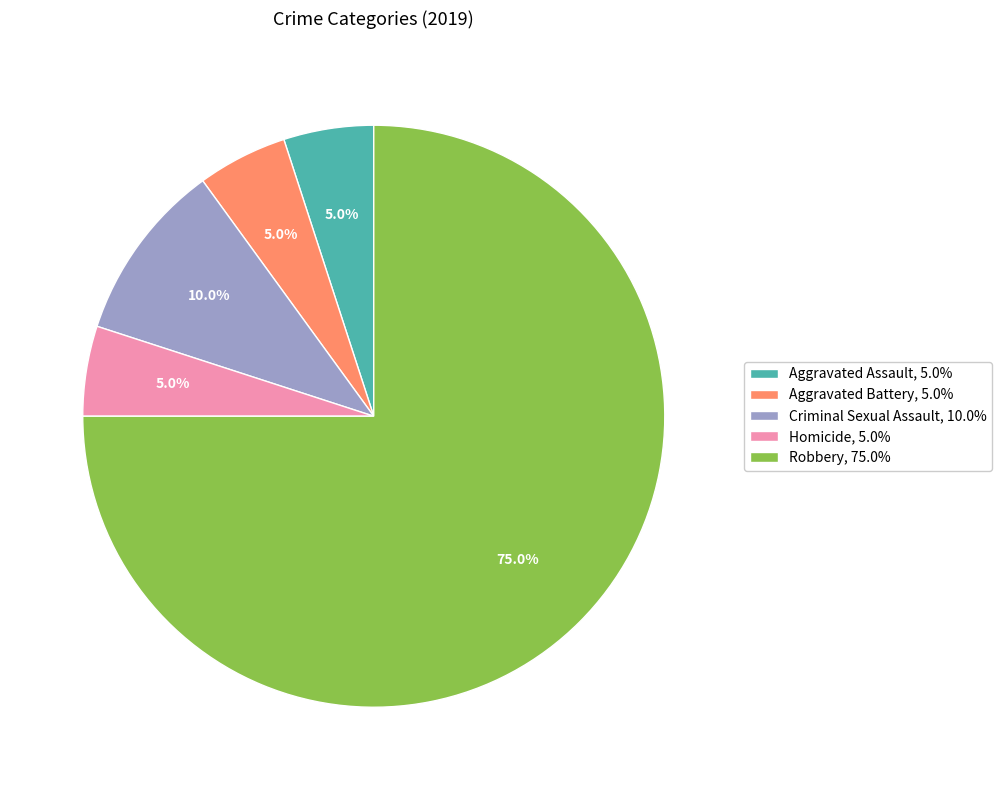

What is the total percentage of Homicide and Aggravated Battery?

10.0%